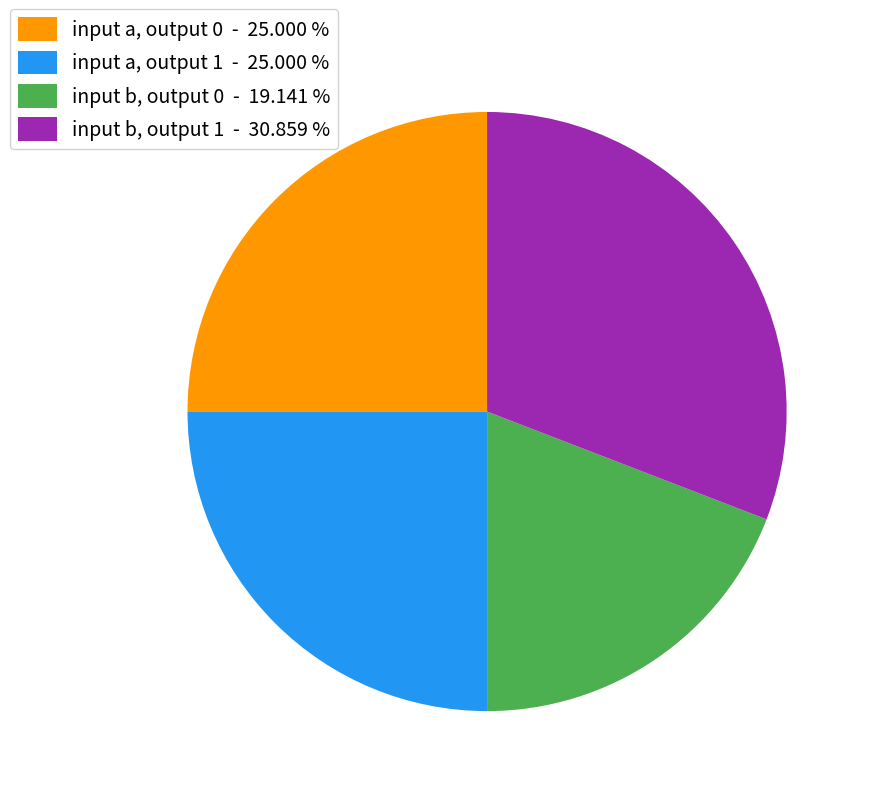

Do input a, output 1 - 25.000 % and input b, output 0 - 19.141 % together represent more than half of the pie?

No